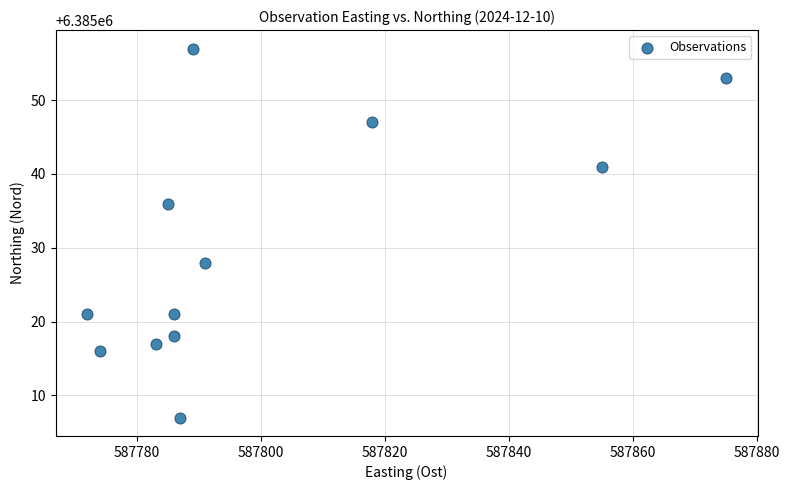

What is the average X value?

587800